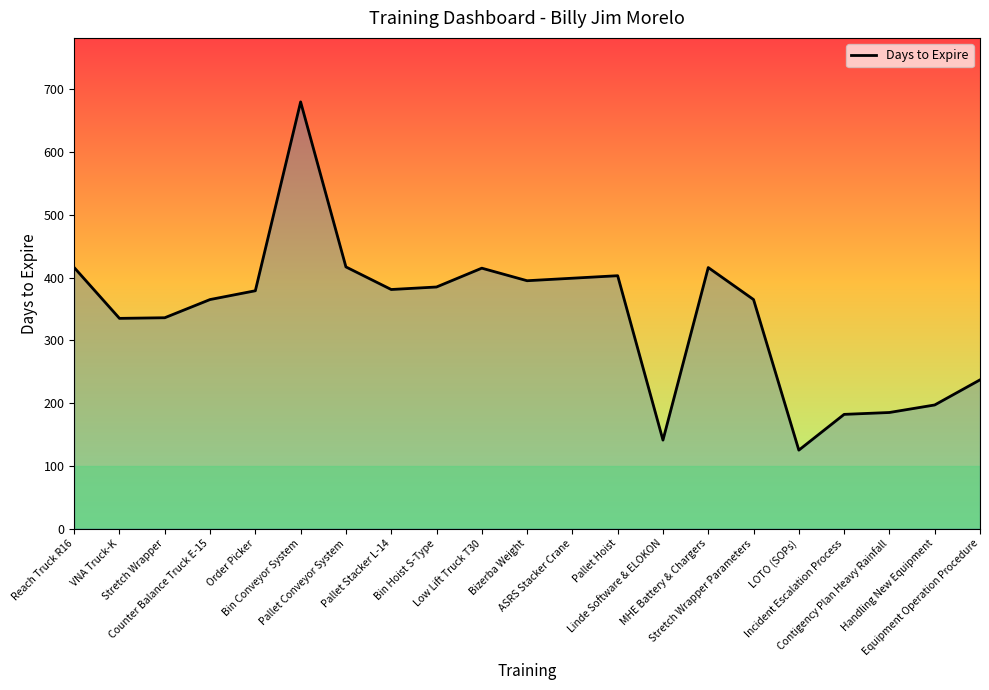

What is the minimum value shown in the chart?

125